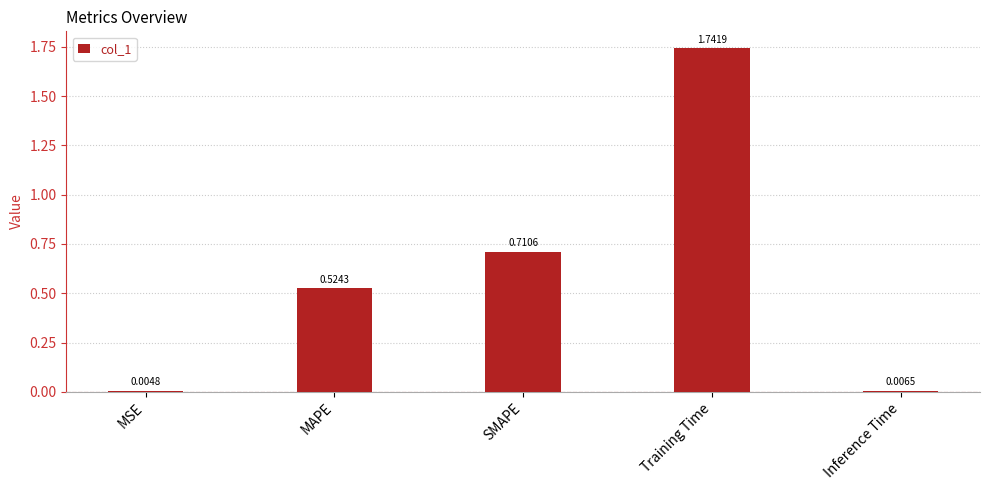

What is the change in value from MSE to MAPE?

+0.5